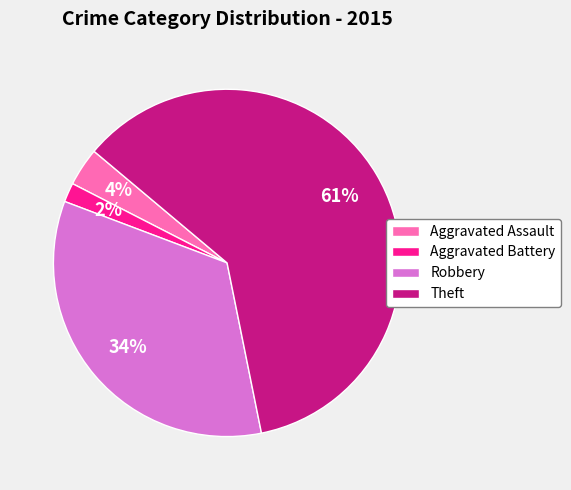

Rank the categories by value from lowest to highest.

Aggravated Battery, Aggravated Assault, Robbery, Theft